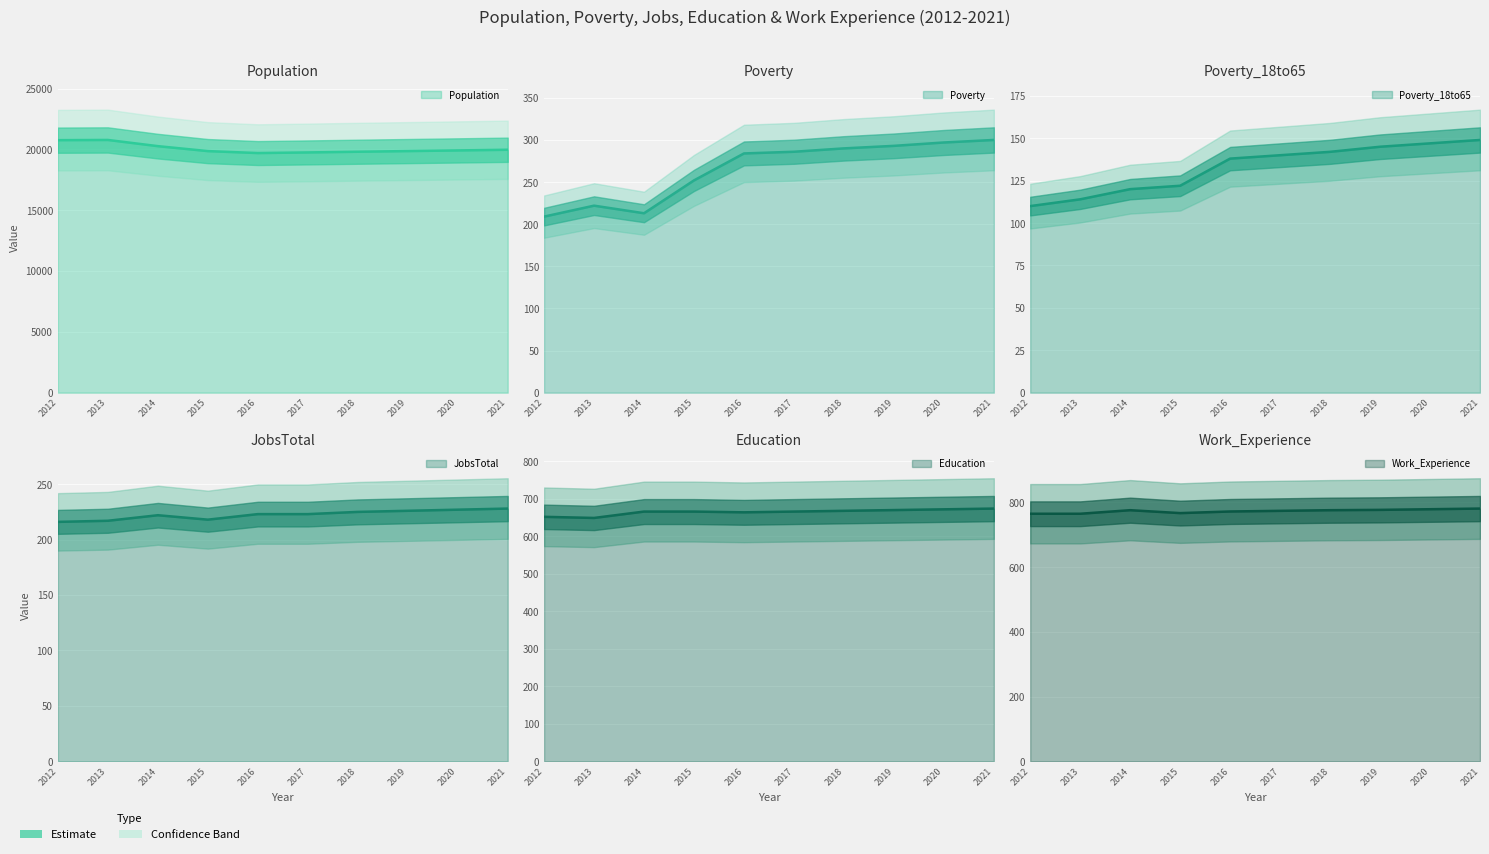

List the series in order of their peak value, lowest first.

Poverty_18to65, JobsTotal, Poverty, Education, Work_Experience, Population